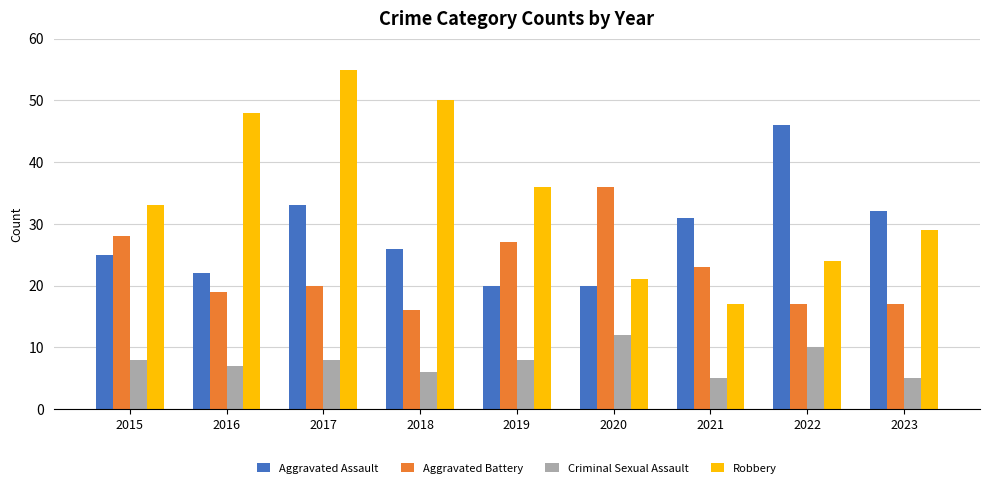

List the labels in order of Robbery value, smallest first.

2021, 2020, 2022, 2023, 2015, 2019, 2016, 2018, 2017